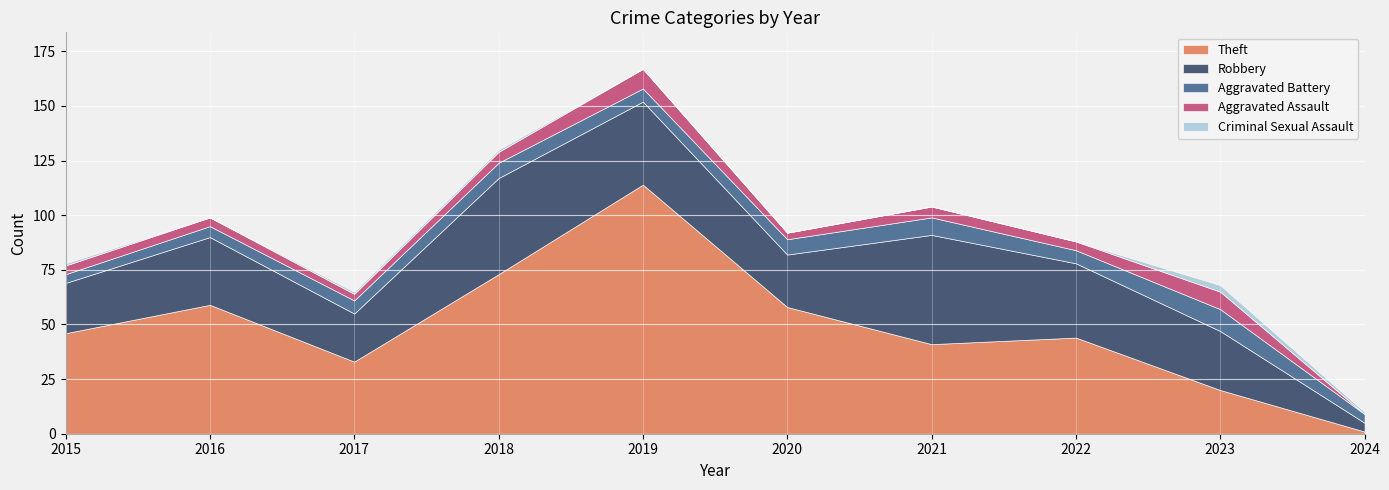

List the labels in order of Criminal Sexual Assault value, largest first.

2023, 2015, 2017, 2018, 2024, 2016, 2019, 2020, 2021, 2022